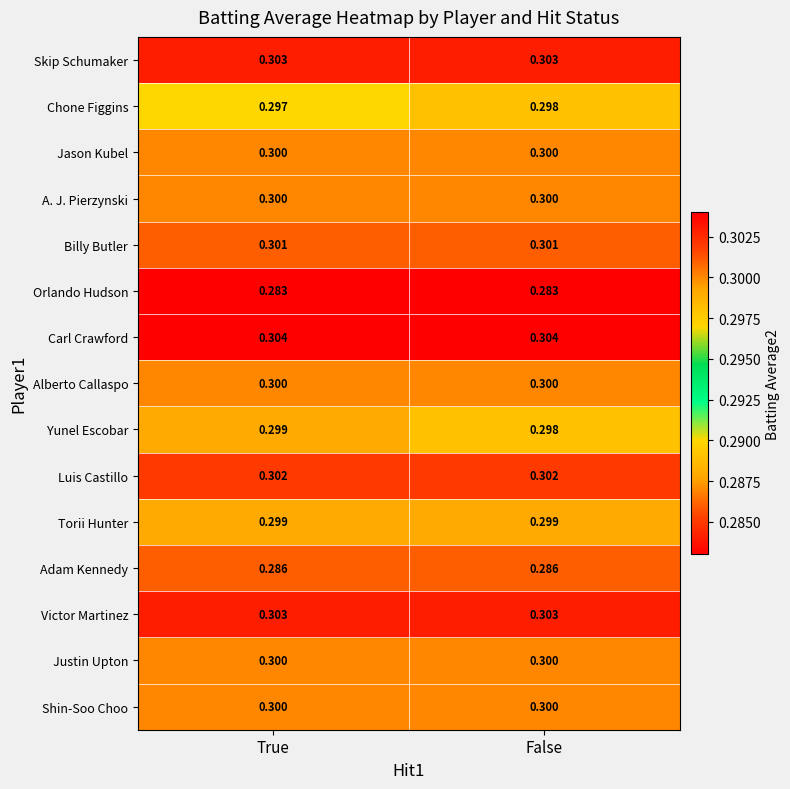

What is the smallest value displayed?

0.3